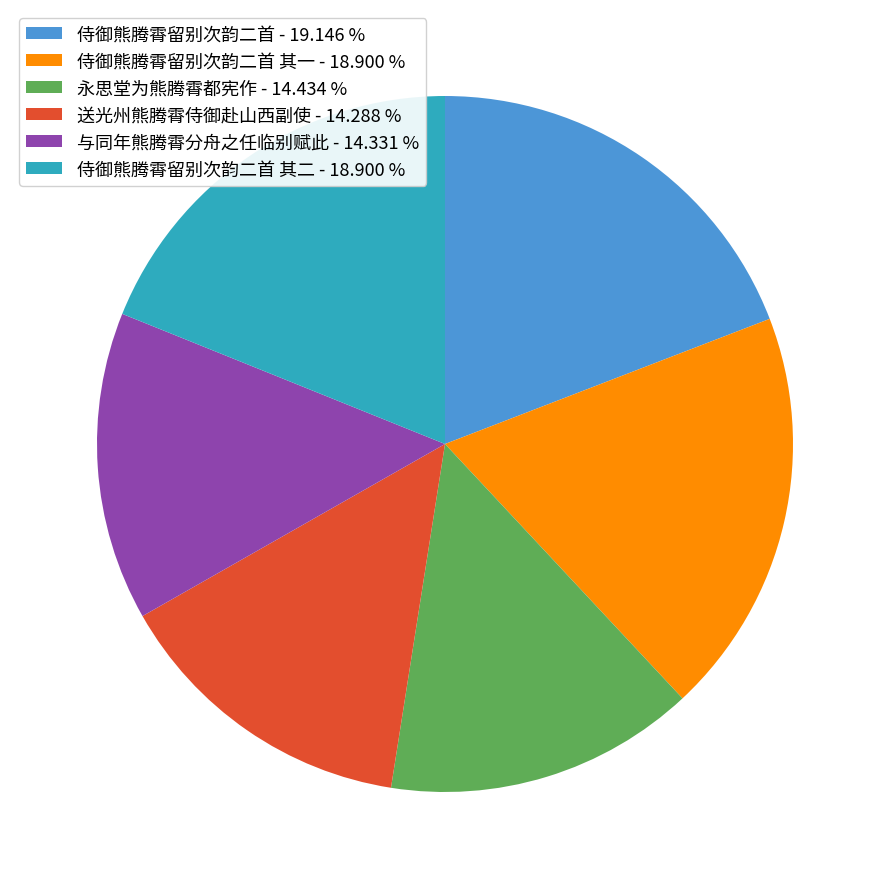

Which has a higher value, 侍御熊腾霄留别次韵二首 其二 - 18.900 % or 与同年熊腾霄分舟之任临别赋此 - 14.331 %?

侍御熊腾霄留别次韵二首 其二 - 18.900 %